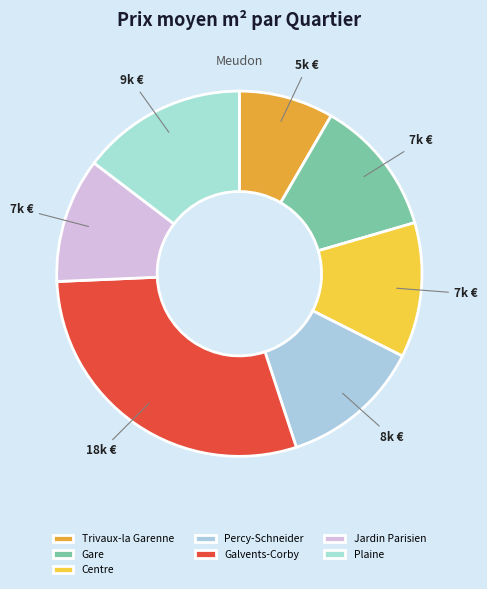

Is there any slice that represents more than half of the pie?

No